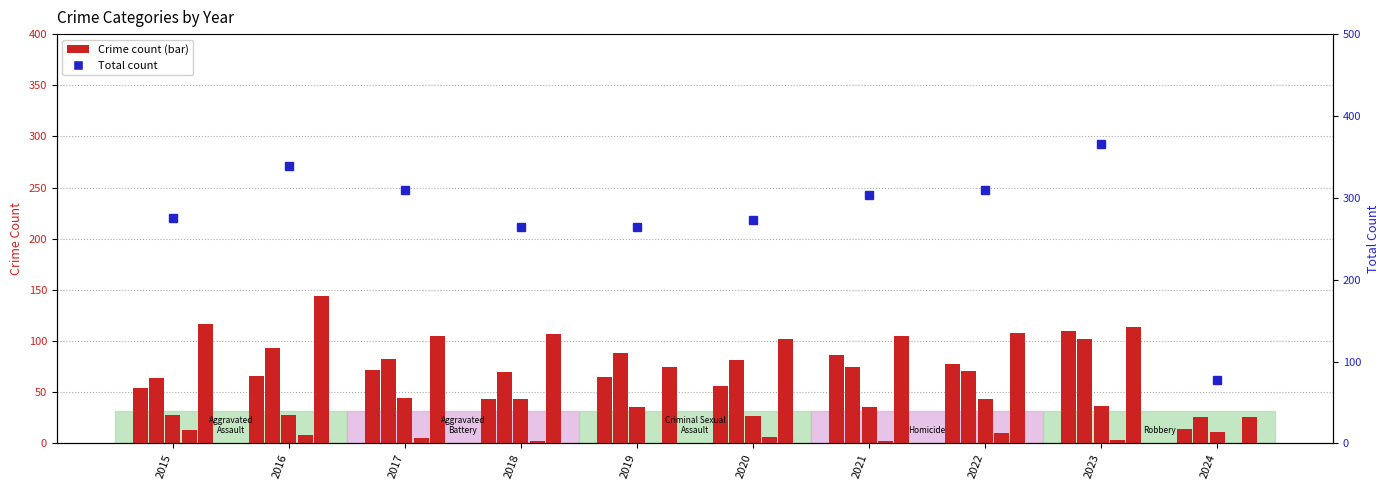

The Aggravated Assault series shows 154 at 2021. True or false?

False